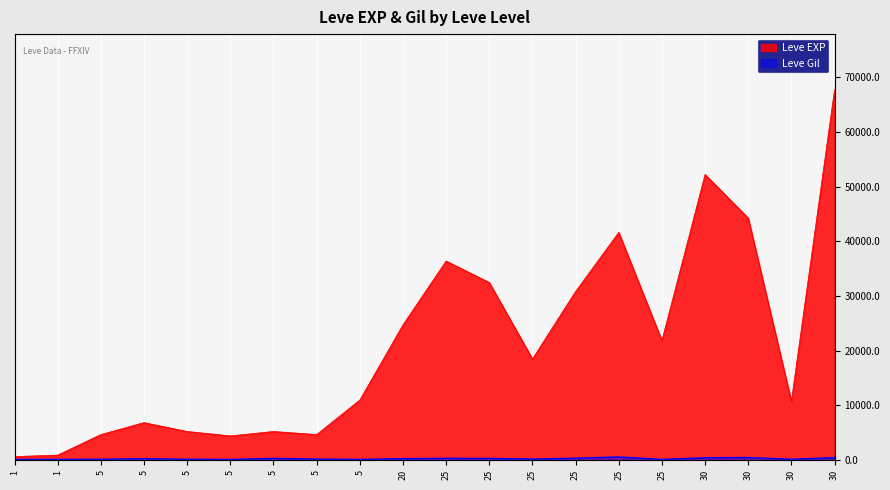

How many interior local peaks does the Leve EXP series have?

5